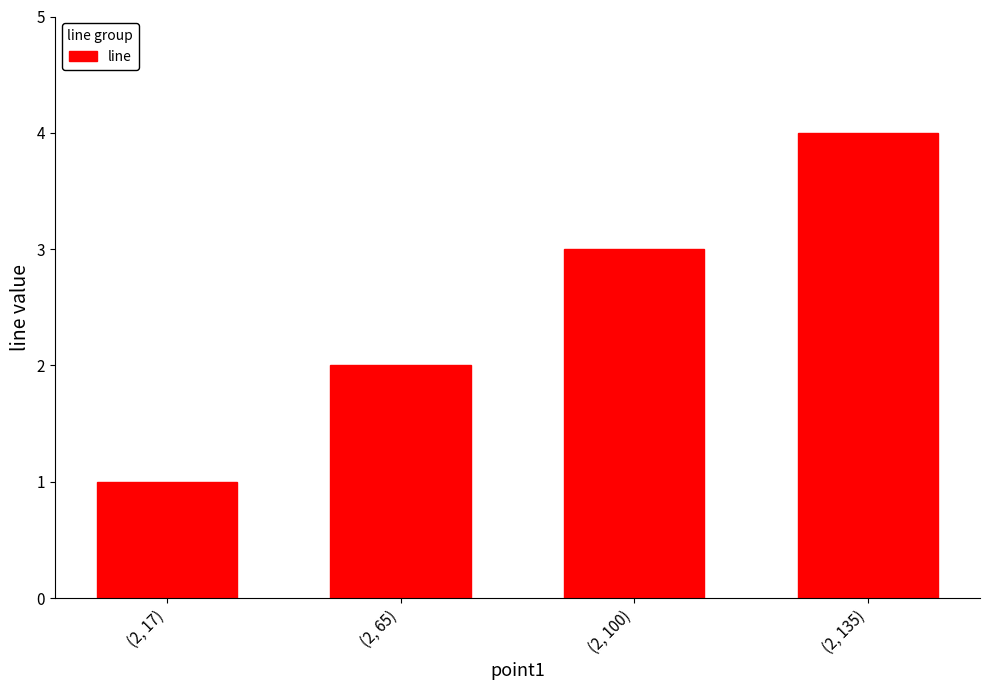

Reading right to left, list all the values displayed in this chart.

(2, 135)=4	(2, 100)=3	(2, 65)=2	(2, 17)=1